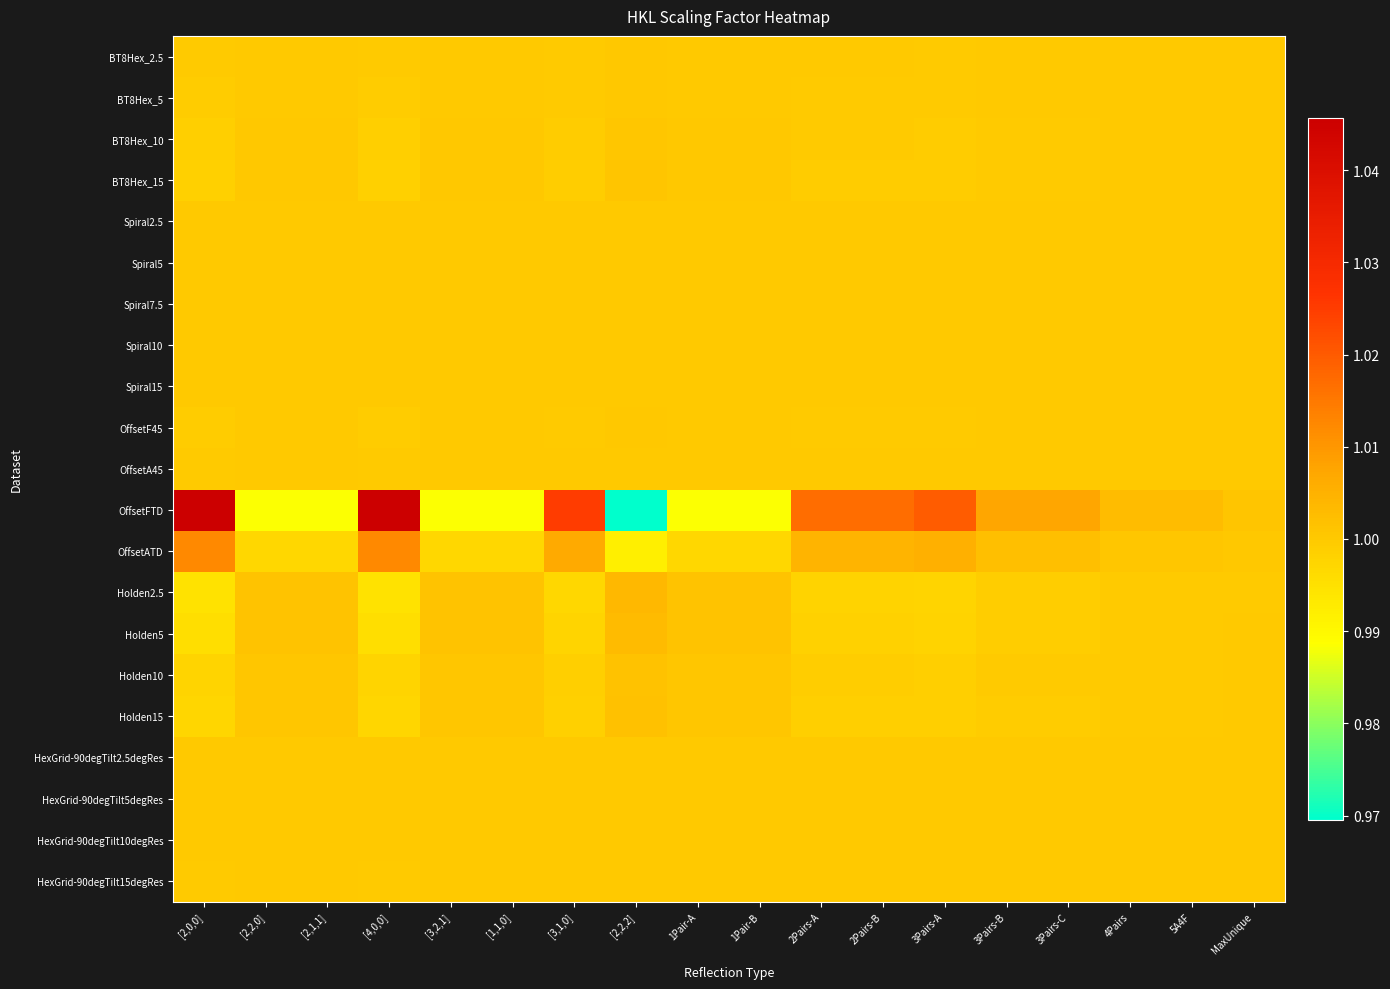

Which series has the largest total across all categories?

OffsetFTD